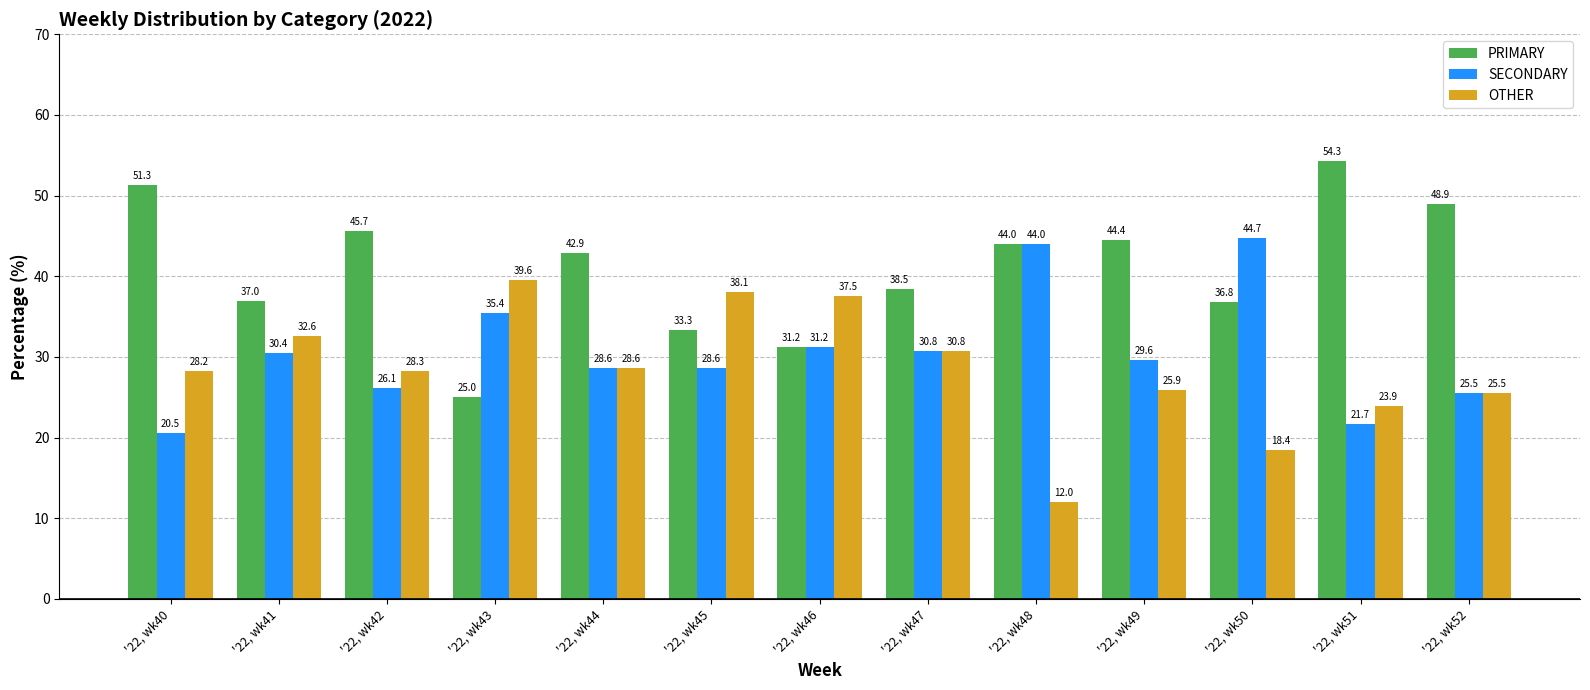

List the series in order of their peak value, lowest first.

OTHER, SECONDARY, PRIMARY